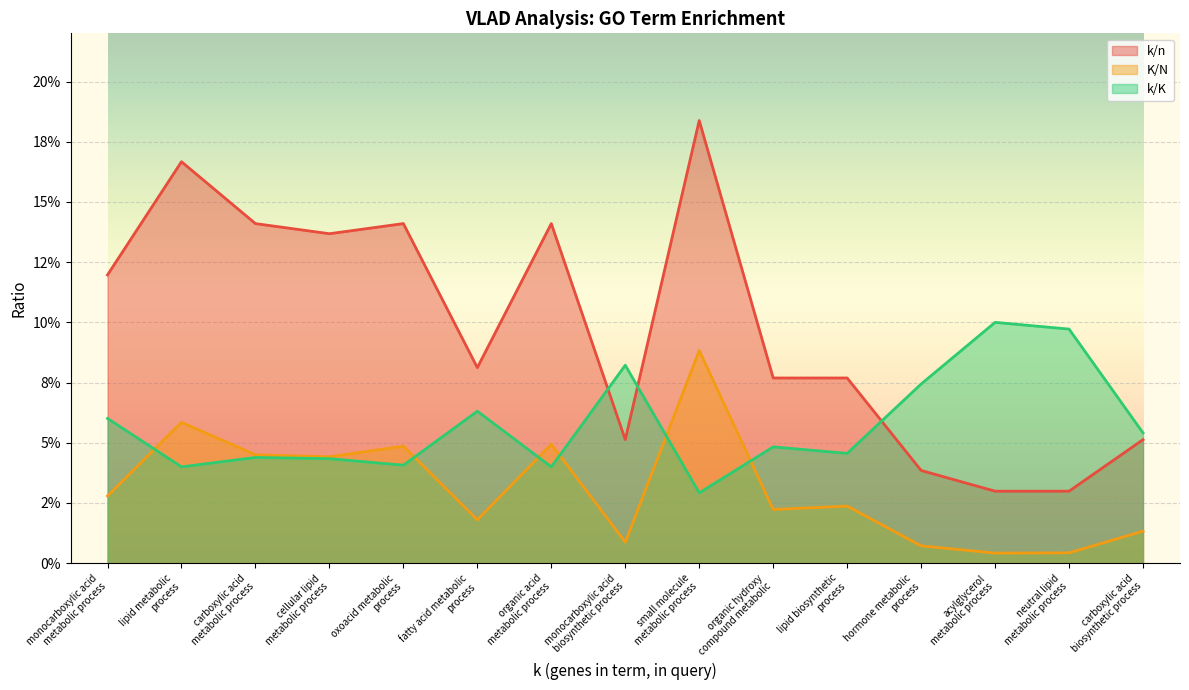

What position from the left is lipid metabolic
process?

2